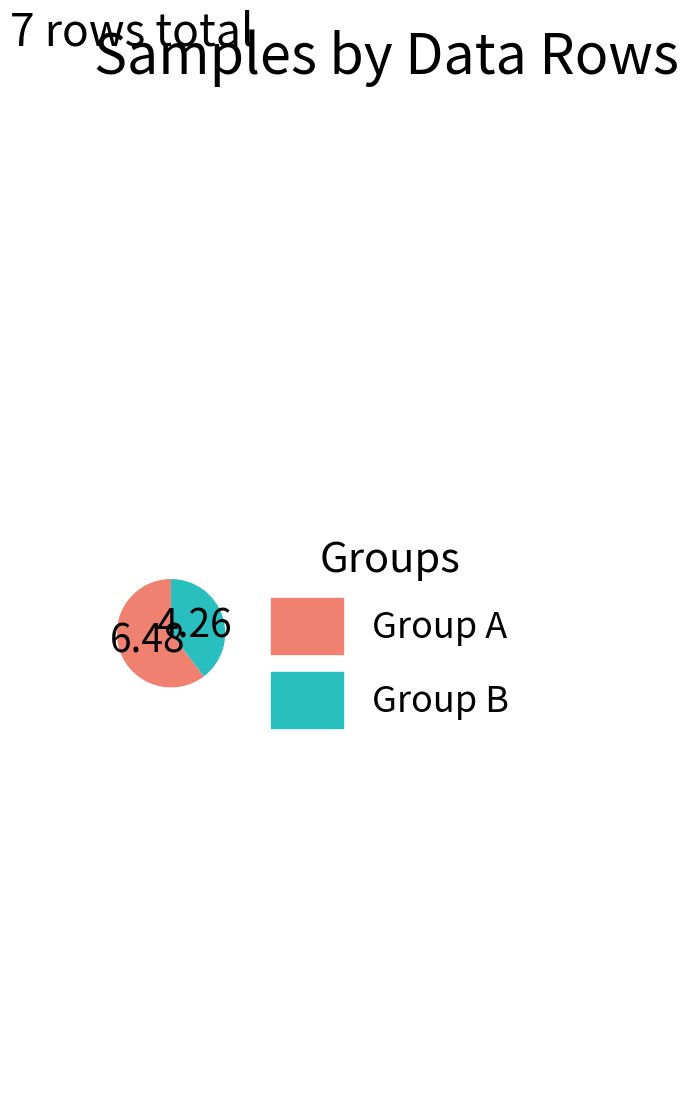

How many segments does this pie chart have?

2